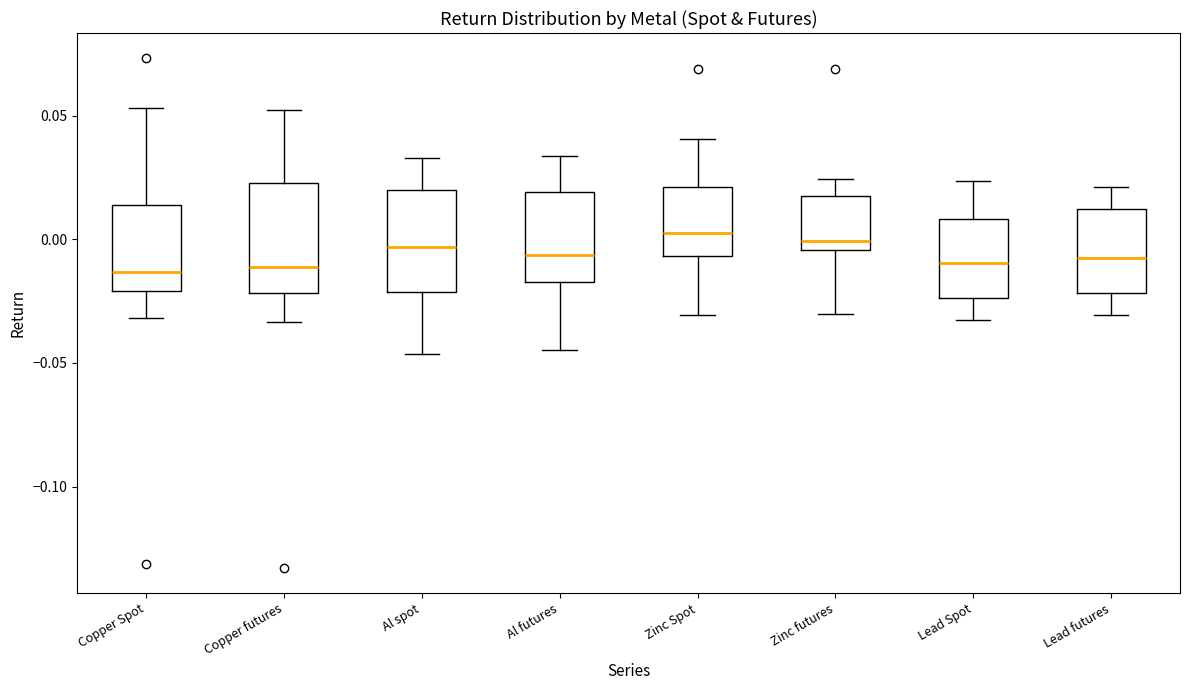

Where does the median line of the box for Zinc Spot sit on the y-axis? The values are not printed on the chart, so give them approximately, as read against the axis.

0.005